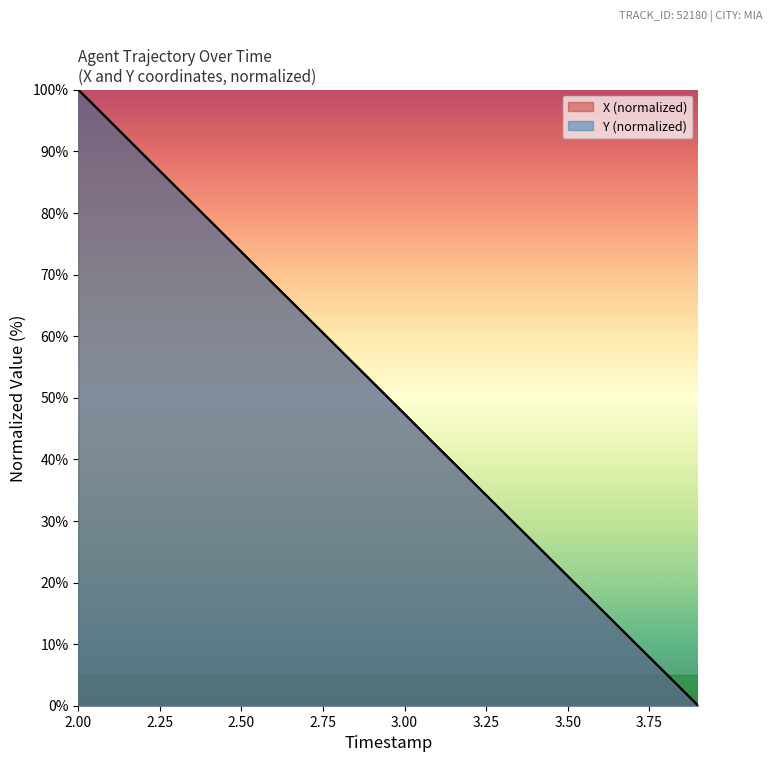

What are all the series names shown in the legend?

X, Y